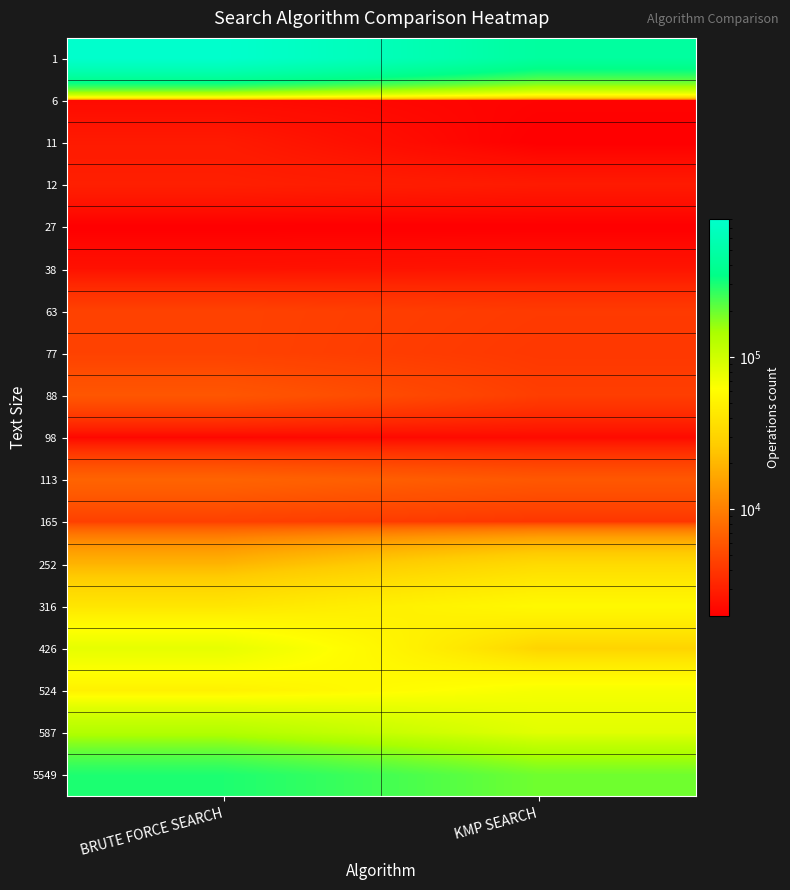

Reading left to right, extract all data points from this chart.

1: BRUTE FORCE SEARCH=810500	KMP SEARCH=457600
6: BRUTE FORCE SEARCH=2300	KMP SEARCH=2100
11: BRUTE FORCE SEARCH=2800	KMP SEARCH=2000
12: BRUTE FORCE SEARCH=3000	KMP SEARCH=2800
27: BRUTE FORCE SEARCH=2000	KMP SEARCH=2000
38: BRUTE FORCE SEARCH=2500	KMP SEARCH=2600
63: BRUTE FORCE SEARCH=4600	KMP SEARCH=4200
77: BRUTE FORCE SEARCH=4600	KMP SEARCH=4100
88: BRUTE FORCE SEARCH=6000	KMP SEARCH=4400
98: BRUTE FORCE SEARCH=2200	KMP SEARCH=2300
113: BRUTE FORCE SEARCH=7100	KMP SEARCH=6100
165: BRUTE FORCE SEARCH=4500	KMP SEARCH=4000
252: BRUTE FORCE SEARCH=19400	KMP SEARCH=33500
316: BRUTE FORCE SEARCH=40700	KMP SEARCH=55700
426: BRUTE FORCE SEARCH=78400	KMP SEARCH=30100
524: BRUTE FORCE SEARCH=49400	KMP SEARCH=67300
587: BRUTE FORCE SEARCH=133000	KMP SEARCH=83300
5549: BRUTE FORCE SEARCH=295700	KMP SEARCH=194900